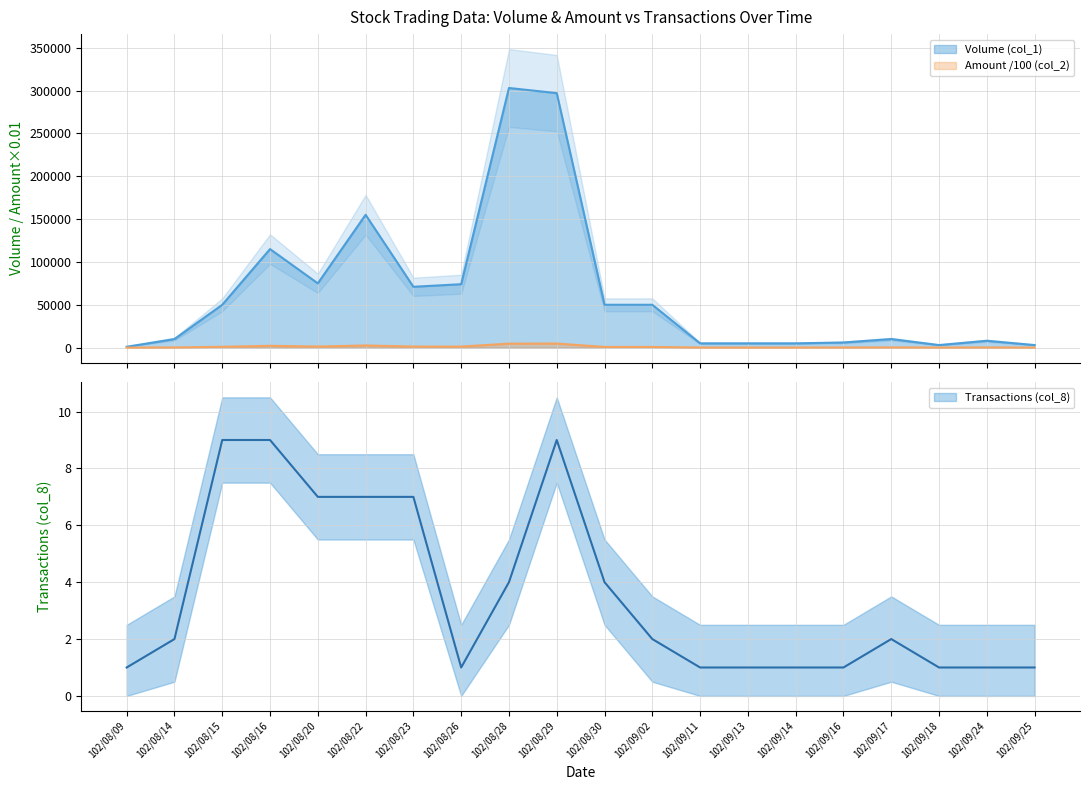

What is the difference between the second highest and second lowest values in the Volume (col_1) series?

294000.0